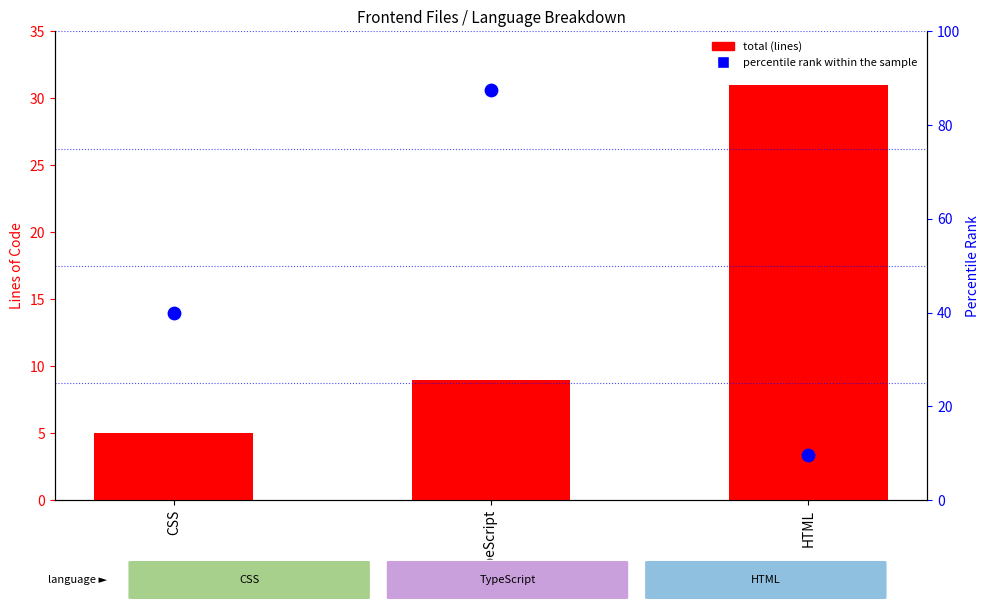

Is the value of total at CSS greater than the value of percentile rank within the sample at CSS?

No